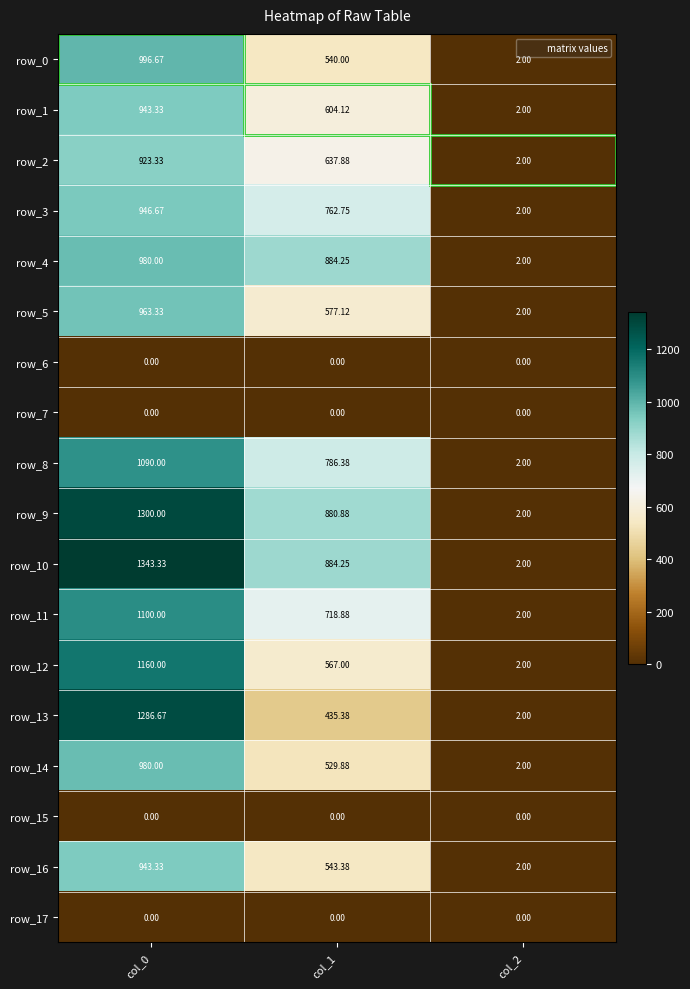

What is the maximum value for row_8?

1090.0